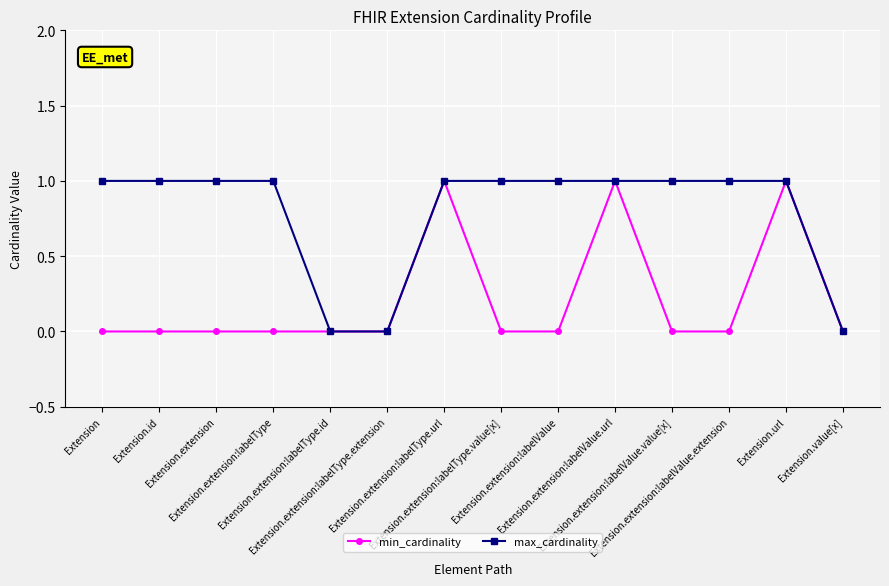

Rank the series by their average value, from lowest to highest.

min_cardinality, max_cardinality